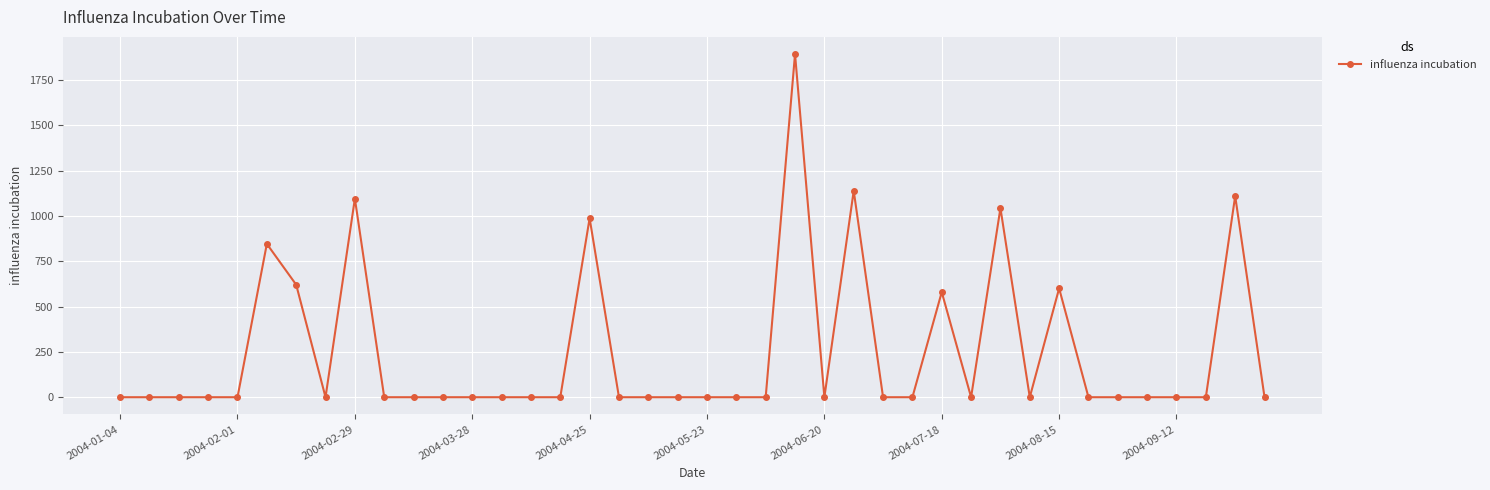

What is the difference between the second highest and second lowest values?

1138.2